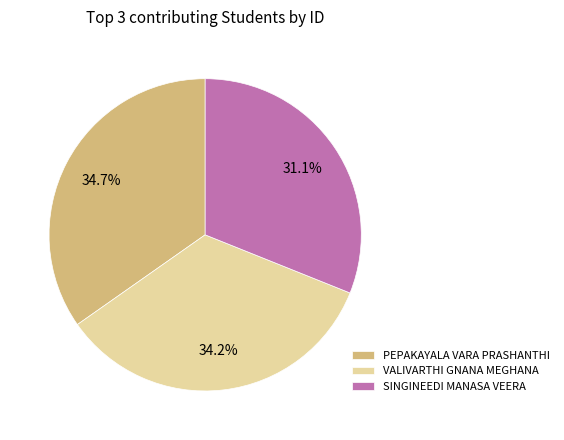

Is there a majority slice in this chart?

No